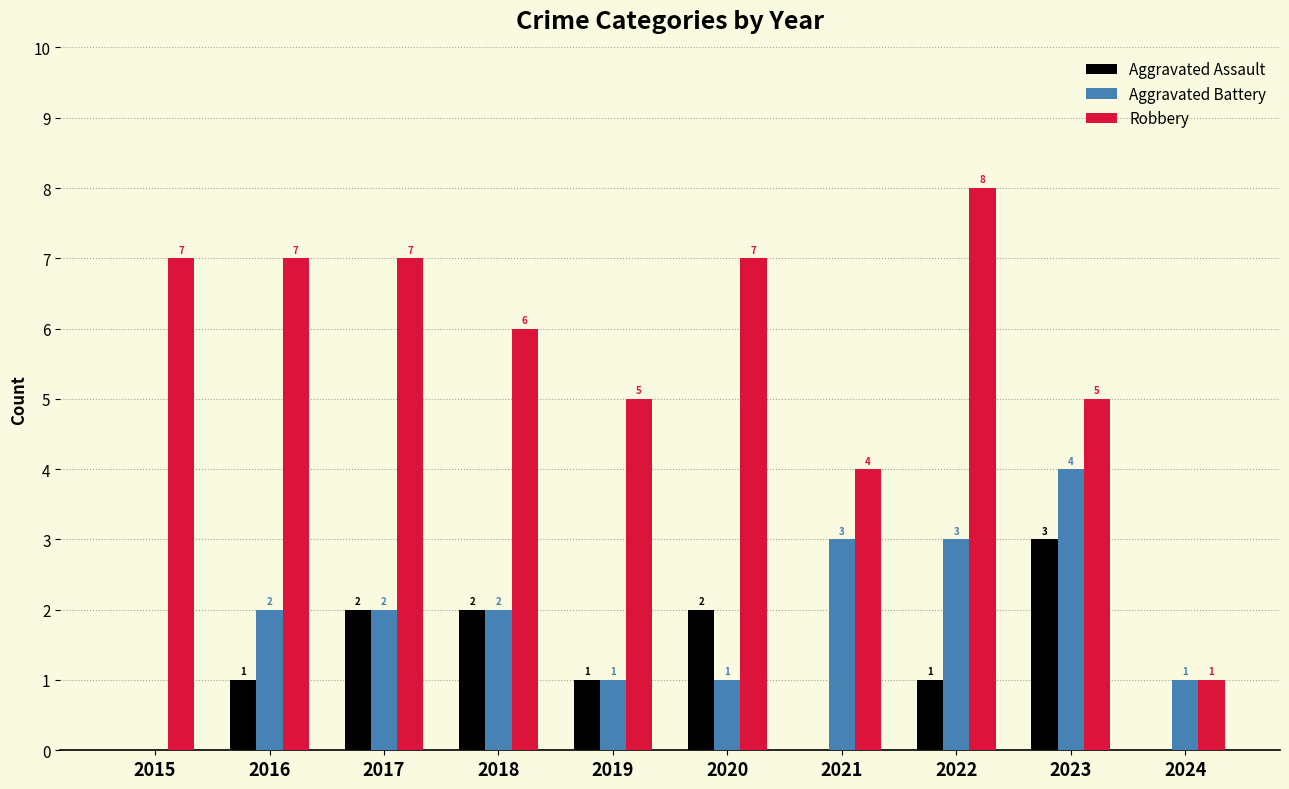

Which series changed the most between 2015 and 2019?

Robbery